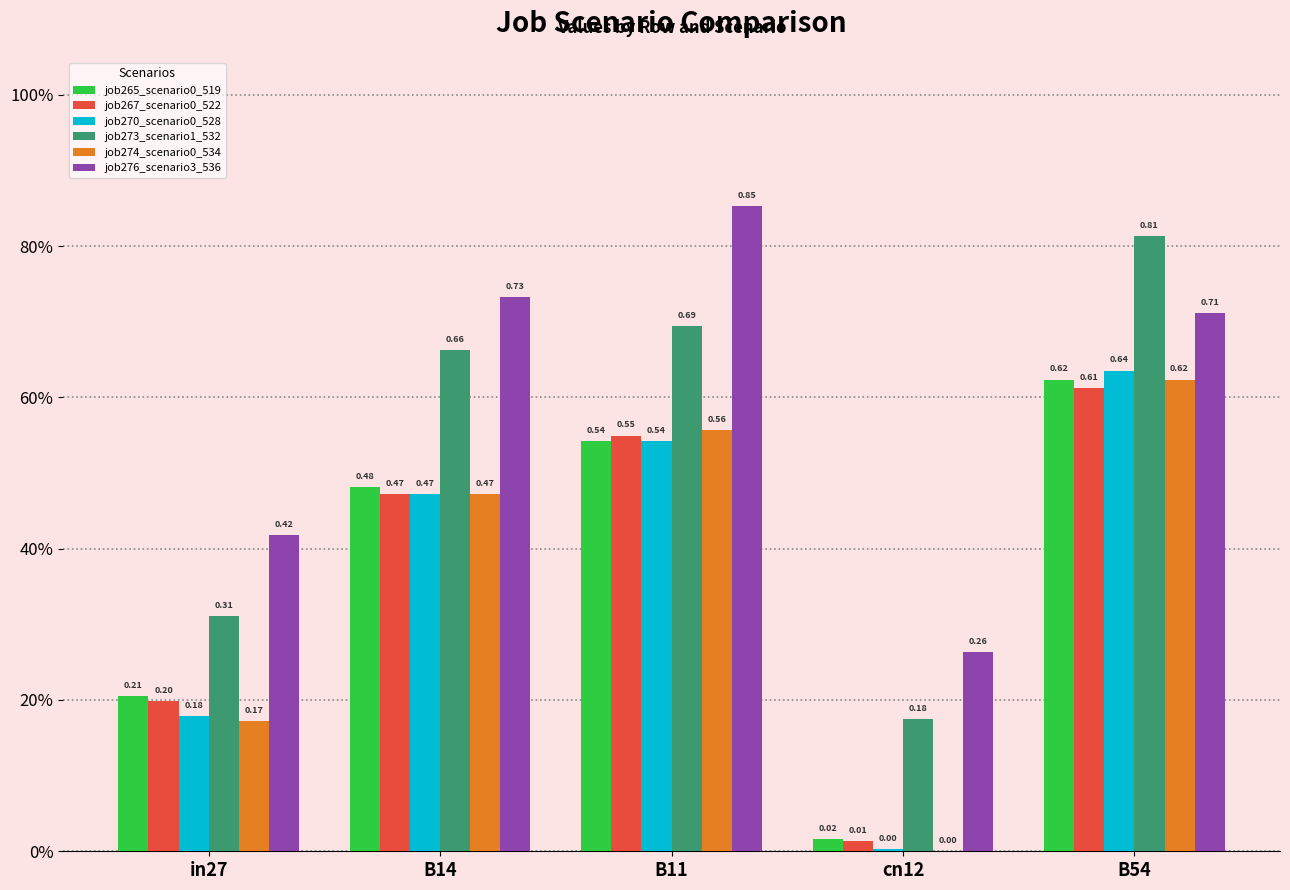

What is the difference between the maximum and second lowest values in the job273_scenario1_532 series?

0.5